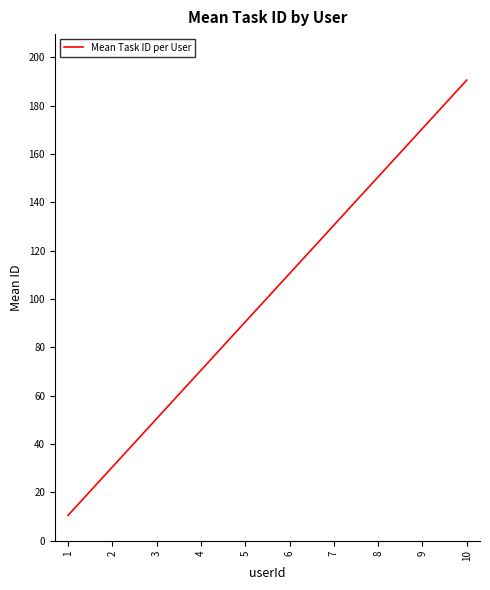

How many series are shown in this chart?

1